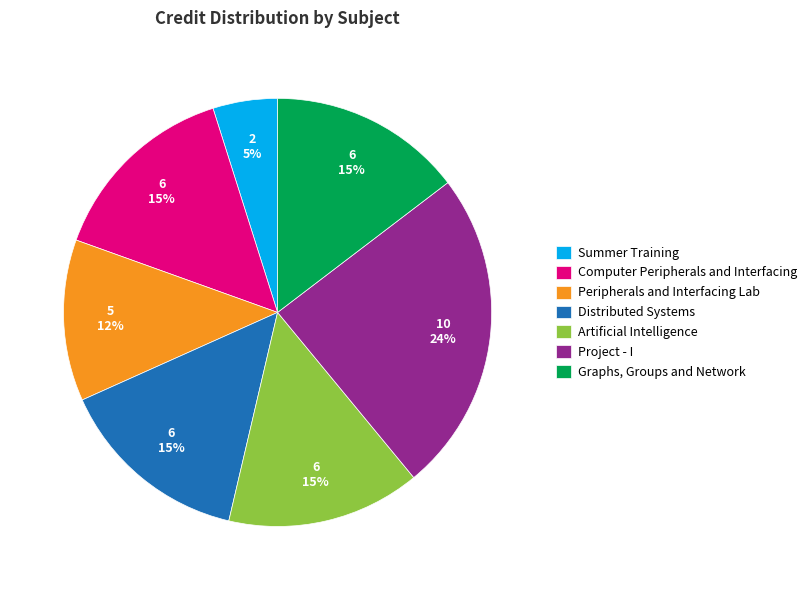

What percentage is the Peripherals and Interfacing Lab slice, to the nearest percent?

12%